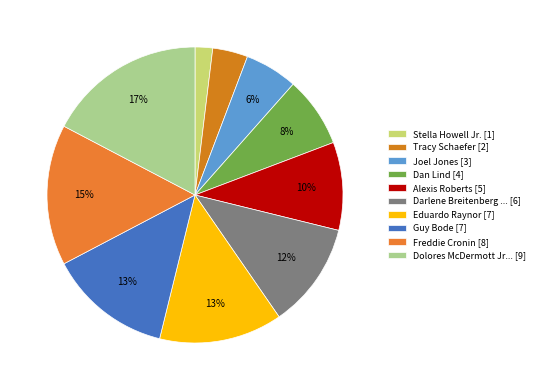

How many slices are in this pie chart?

10